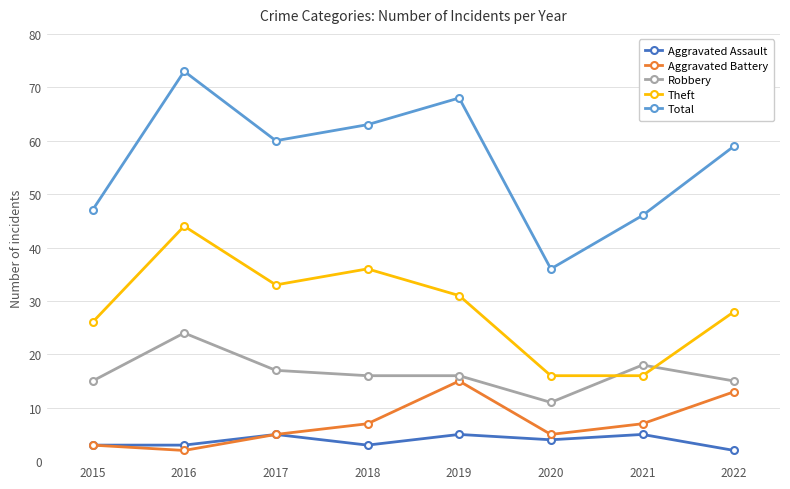

What is the value of the Aggravated Battery point at the 2nd from the left?

2